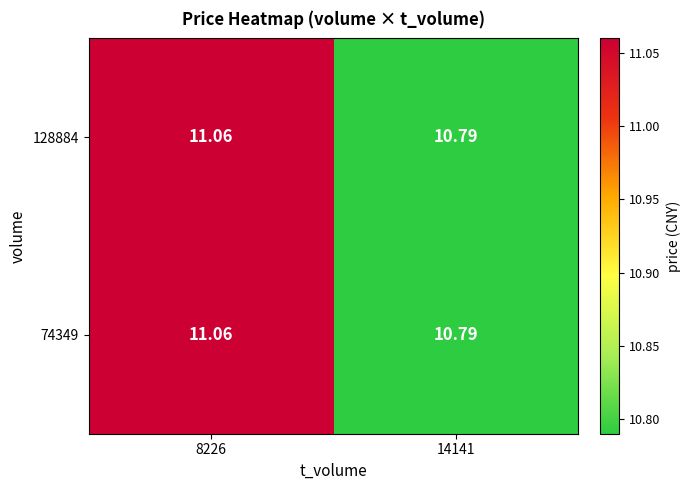

What is the maximum value shown in the chart?

11.1